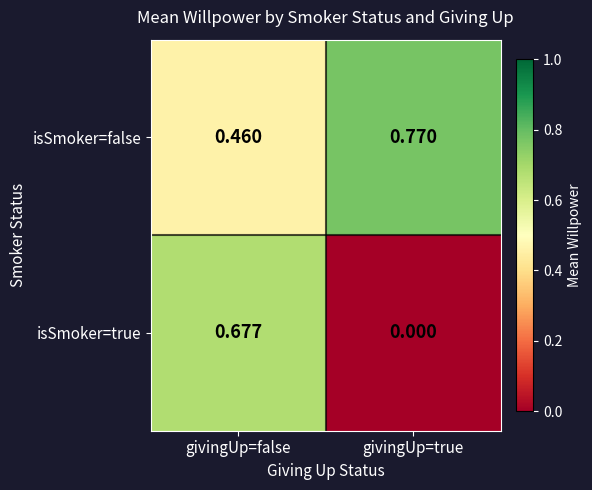

List the series in order of their peak value, highest first.

isSmoker=false, isSmoker=true